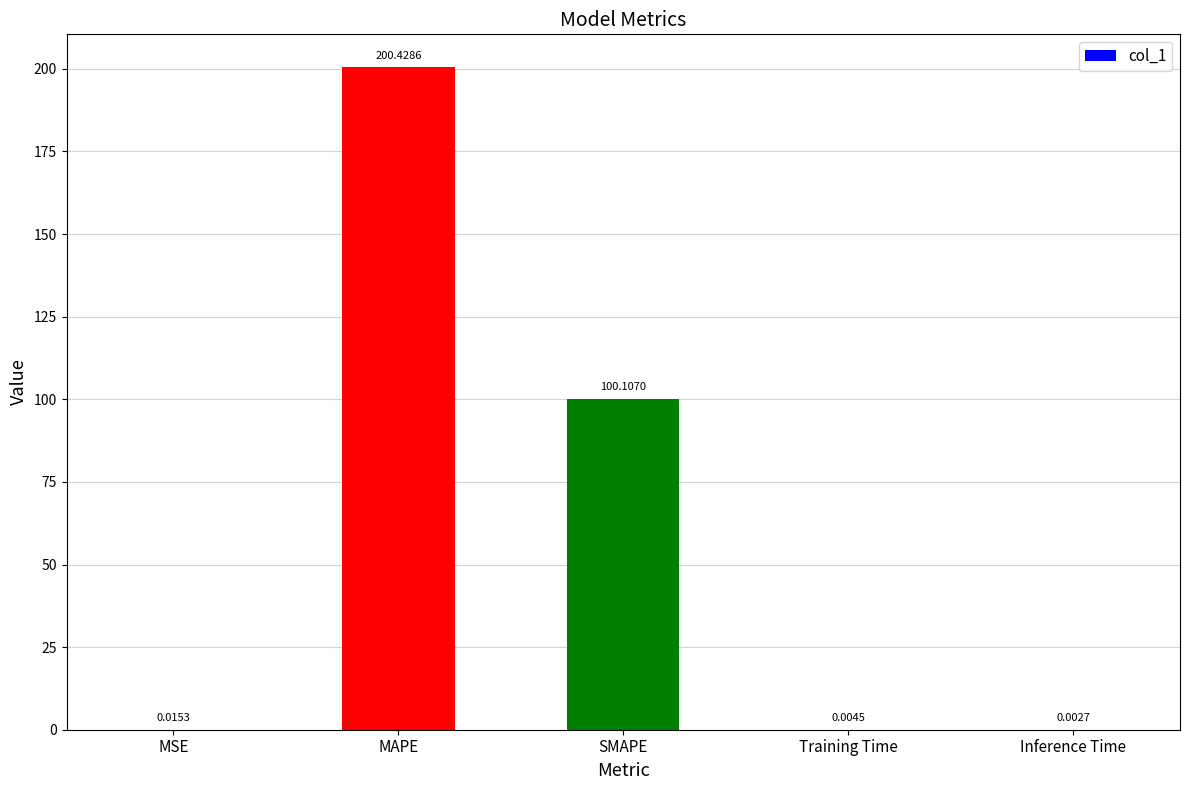

At which label is the value closest to 100?

SMAPE